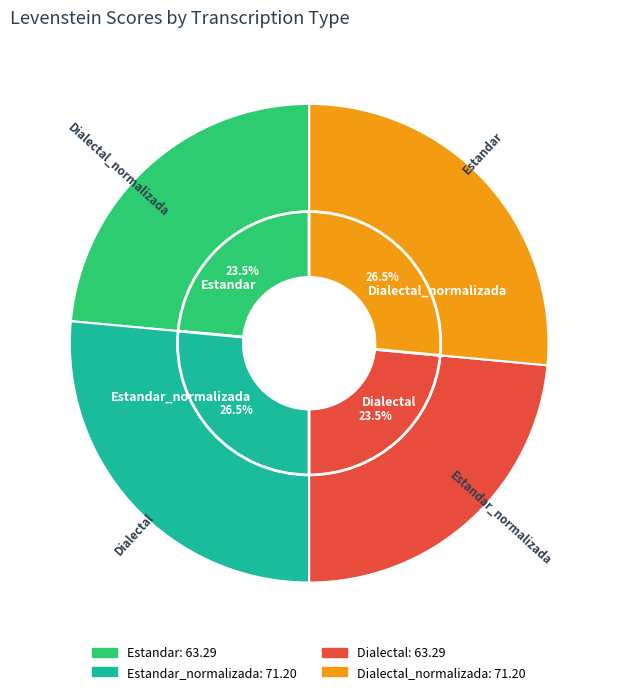

Is it true that Dialectal is 24% of the pie?

True